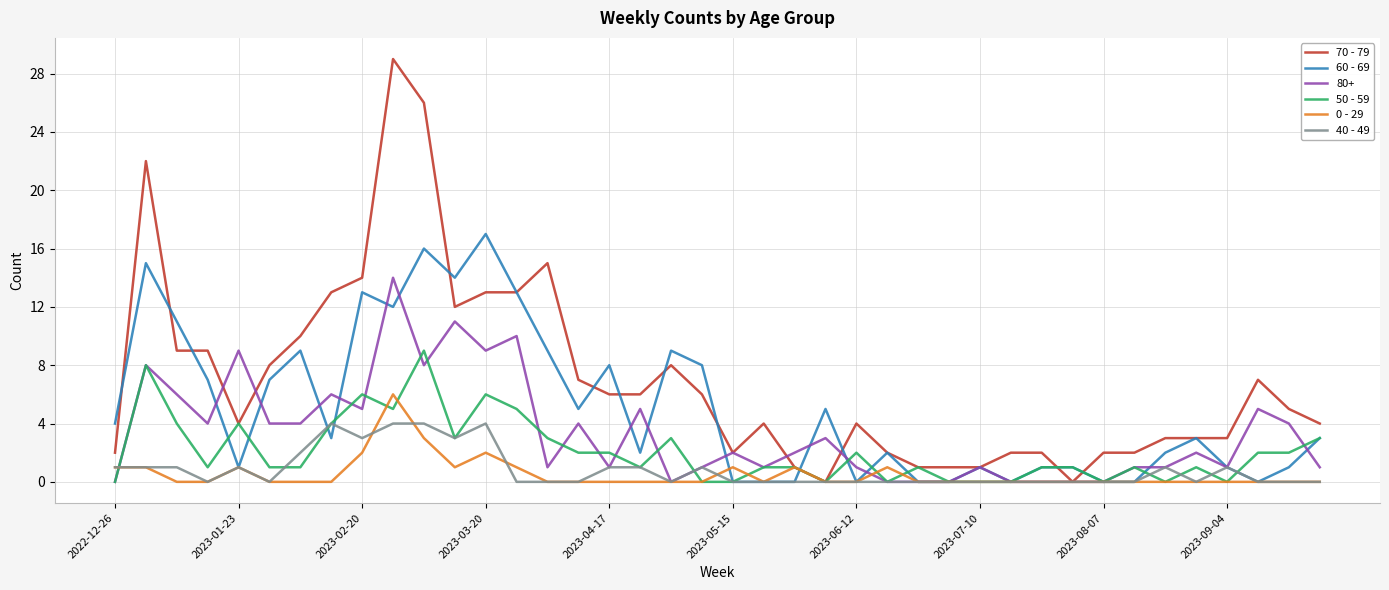

Which series has the widest spread of values?

70 - 79